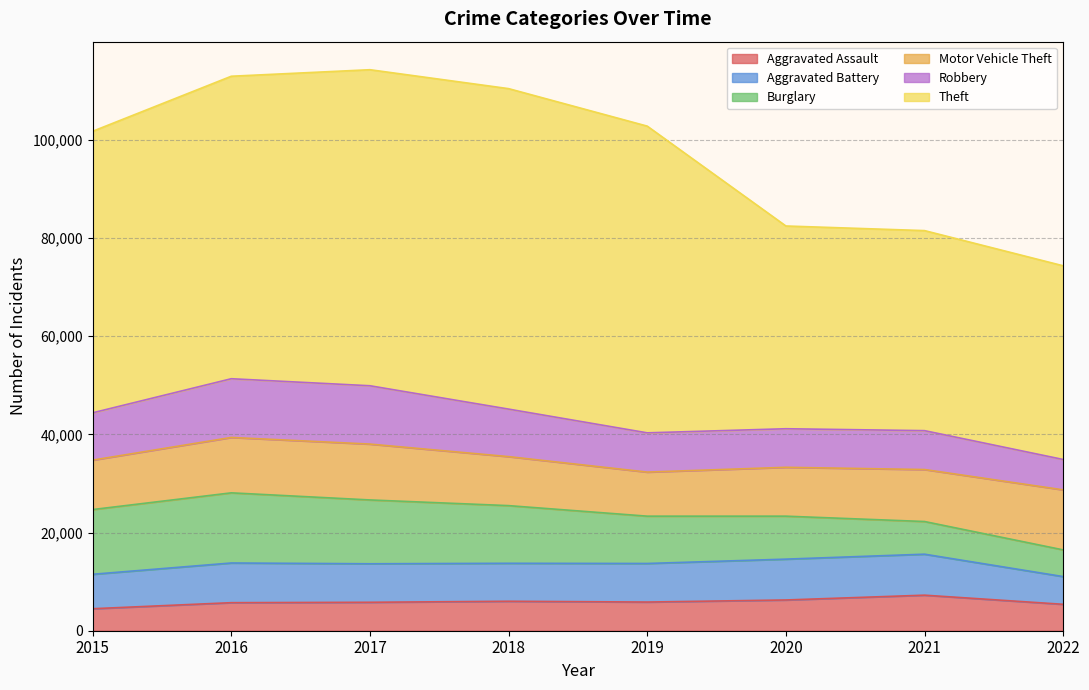

At which category does the chart reach its minimum across all series?

2015